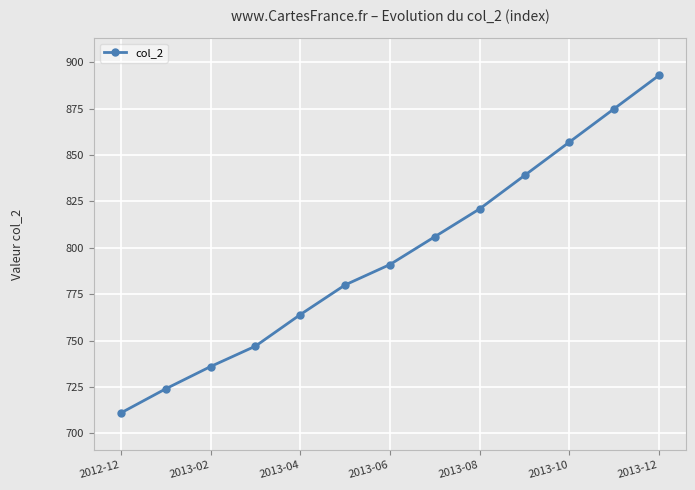

What is the value of the 3rd point from the left?

736